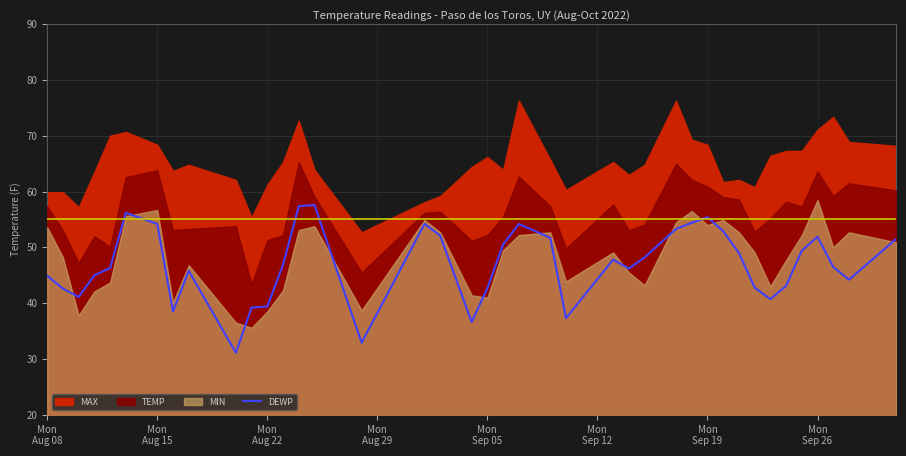

Does the chart display data point markers on the line(s)?

No